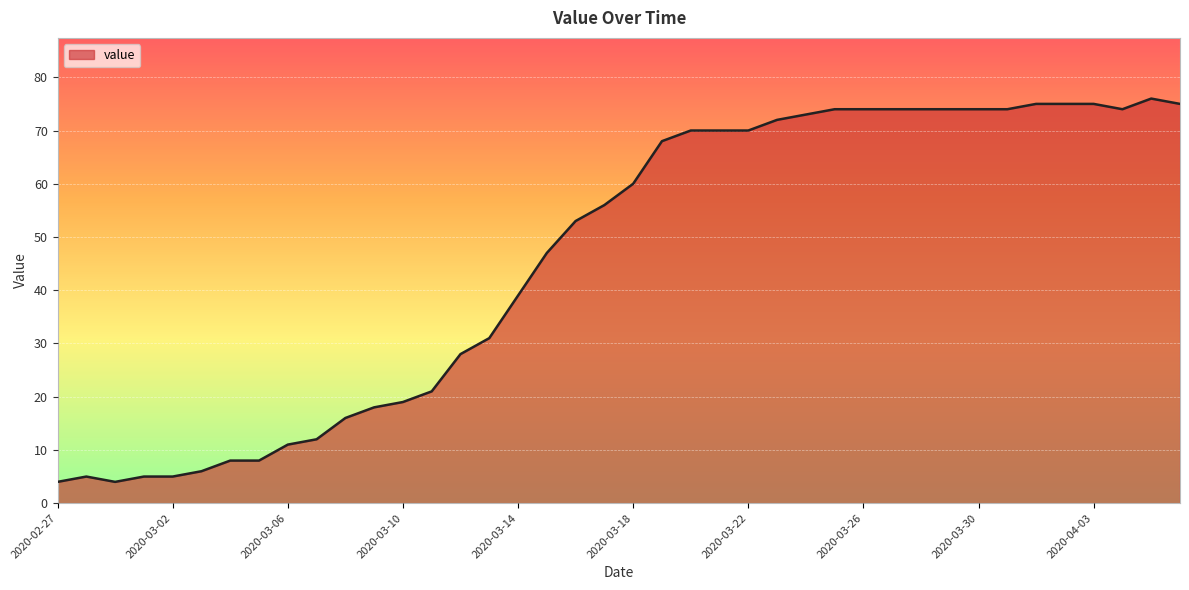

What is the difference between the maximum and minimum values?

72